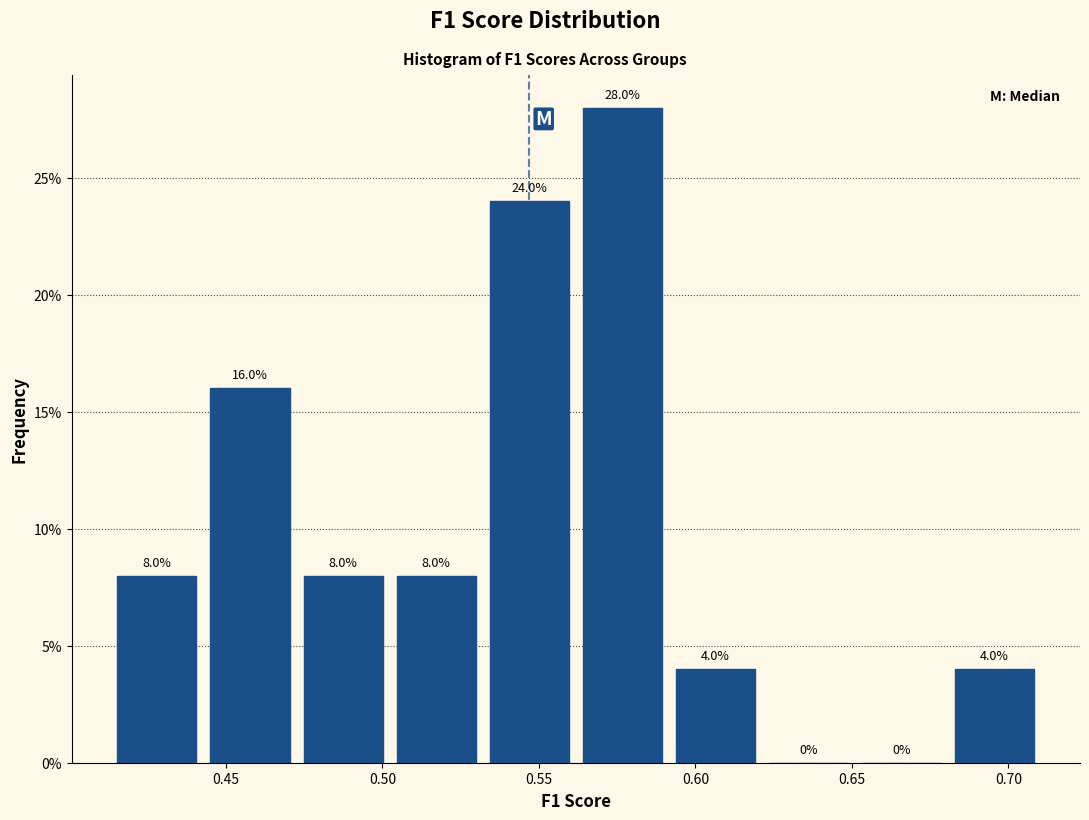

How tall is the bar that spans 0.680 to 0.710 on the x-axis? The bar edges are not printed on the chart, so give them approximately, as read against the axis.

4.0